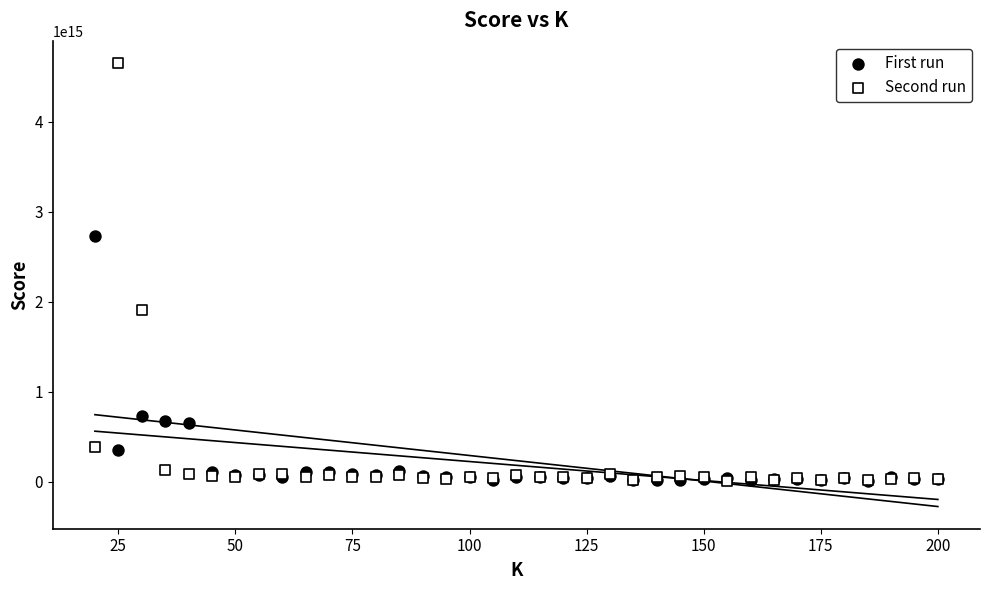

What are all the series names shown in the legend?

First run, Second run